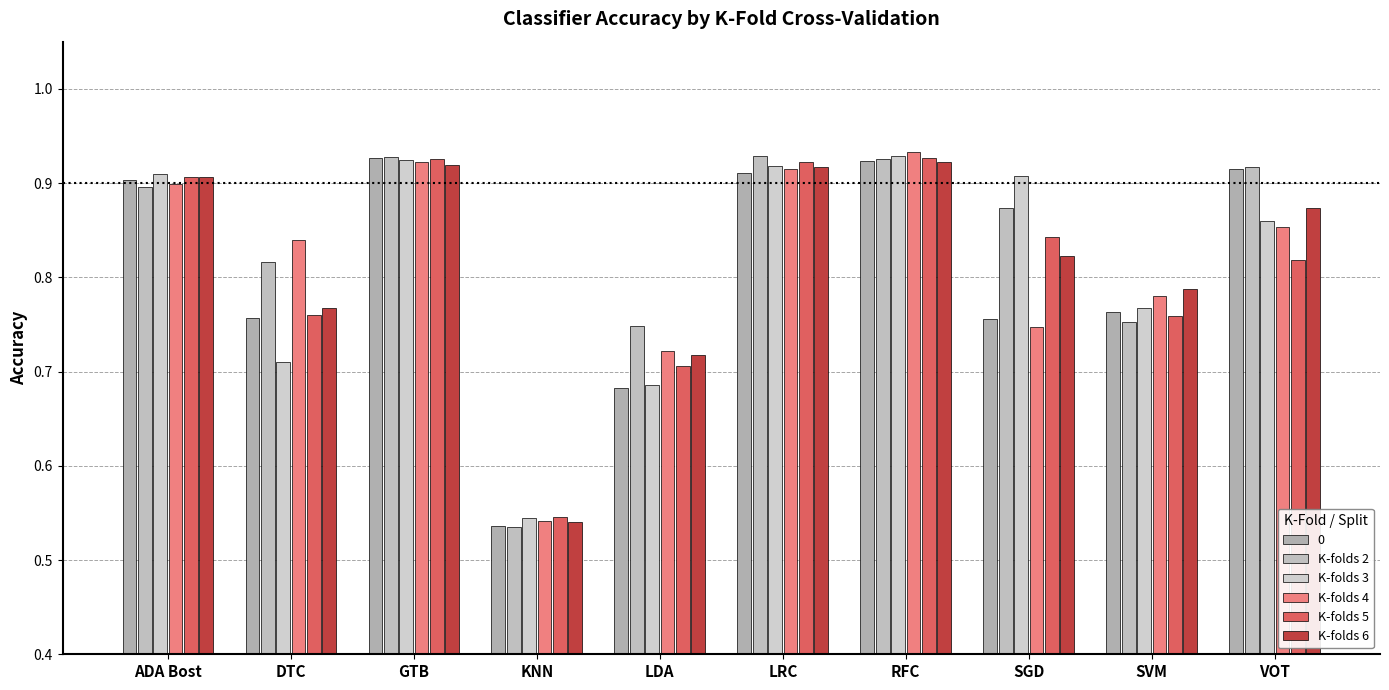

What is the value of the K-folds 3 bar at the 8th from the left?

0.9